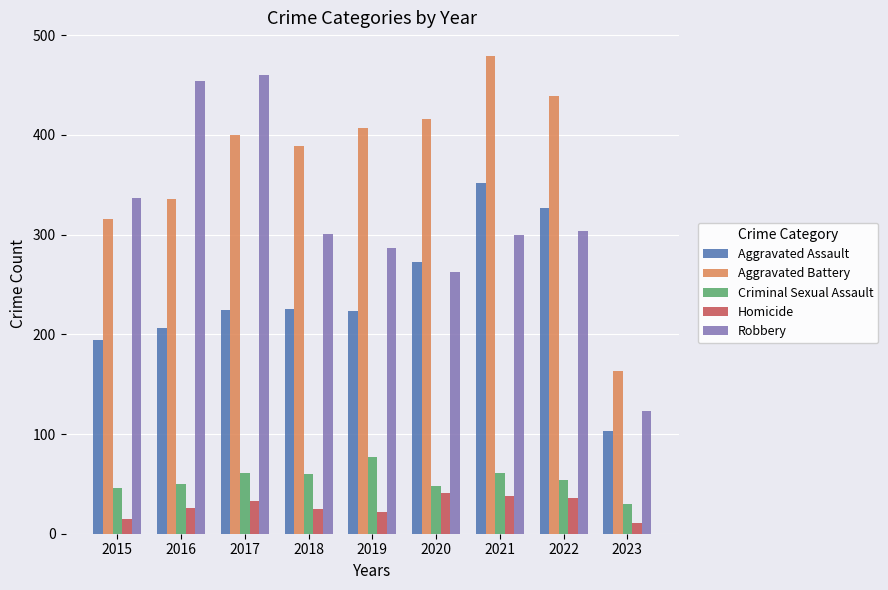

How many data points in Aggravated Battery are less than 400?

4